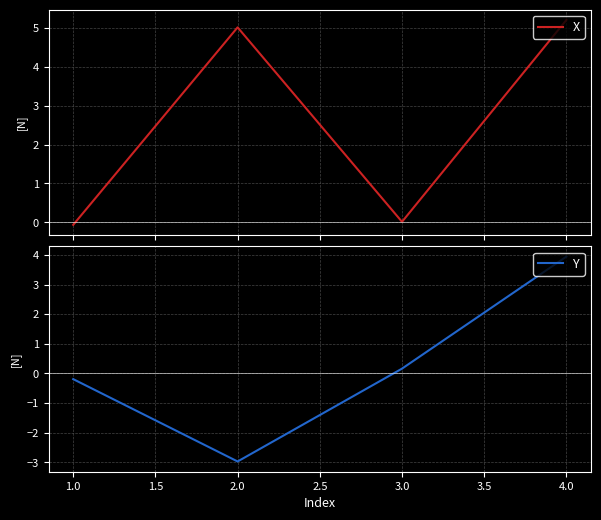

What is the maximum value for X?

5.2